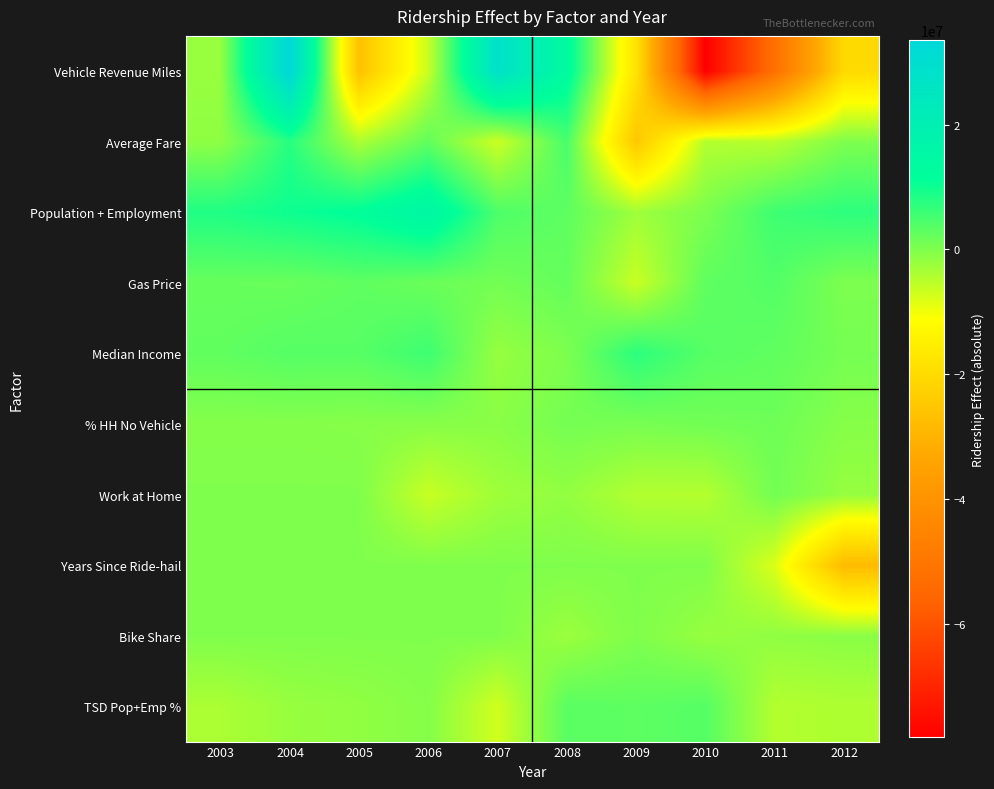

What is the greatest value displayed?

33556485.6